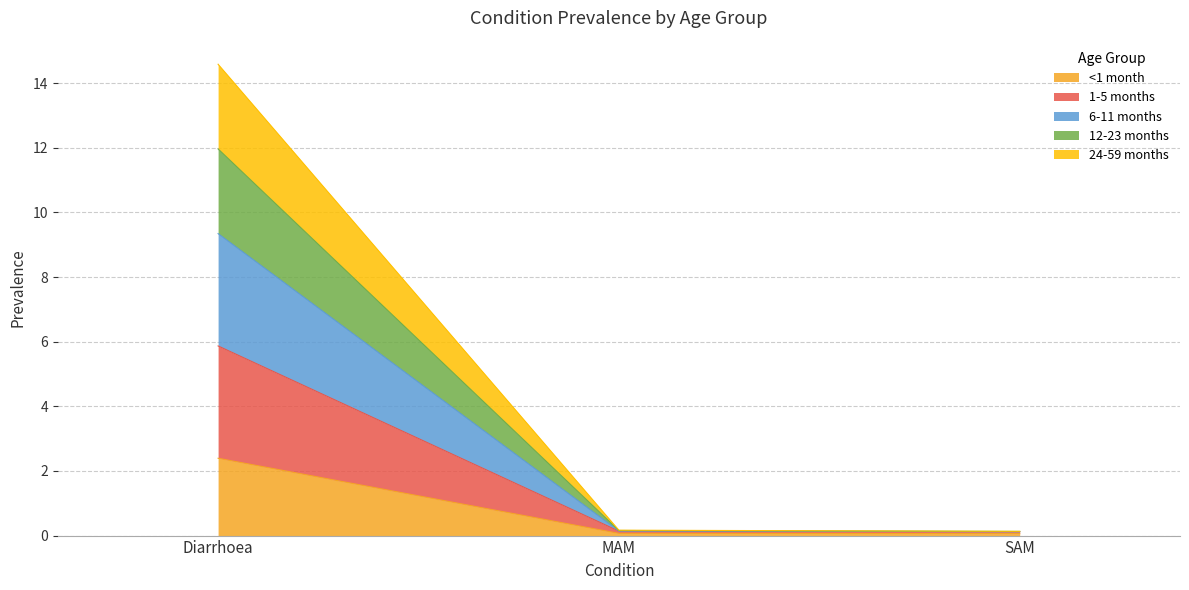

At which category is the sum across all series the highest?

Diarrhoea